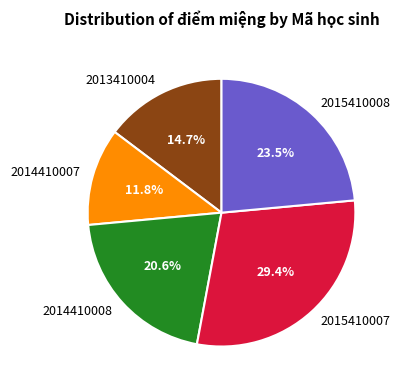

What is the smallest slice in the pie chart?

2014410007